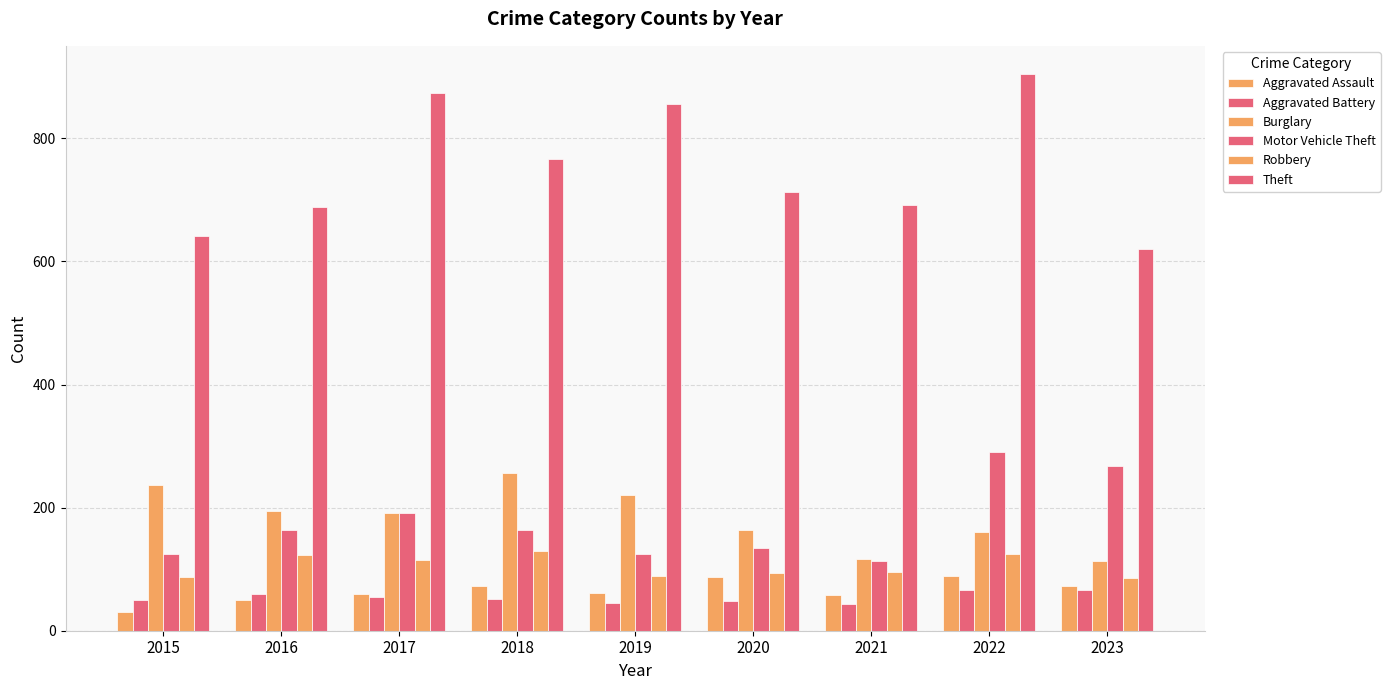

At which category is the sum across all series the highest?

2022